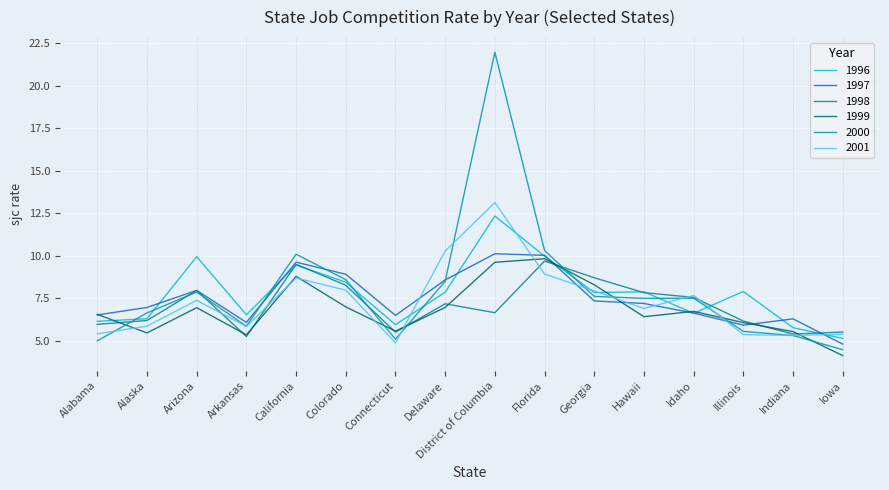

What is the value of the 1999 point at the 14th from the left?

6.1